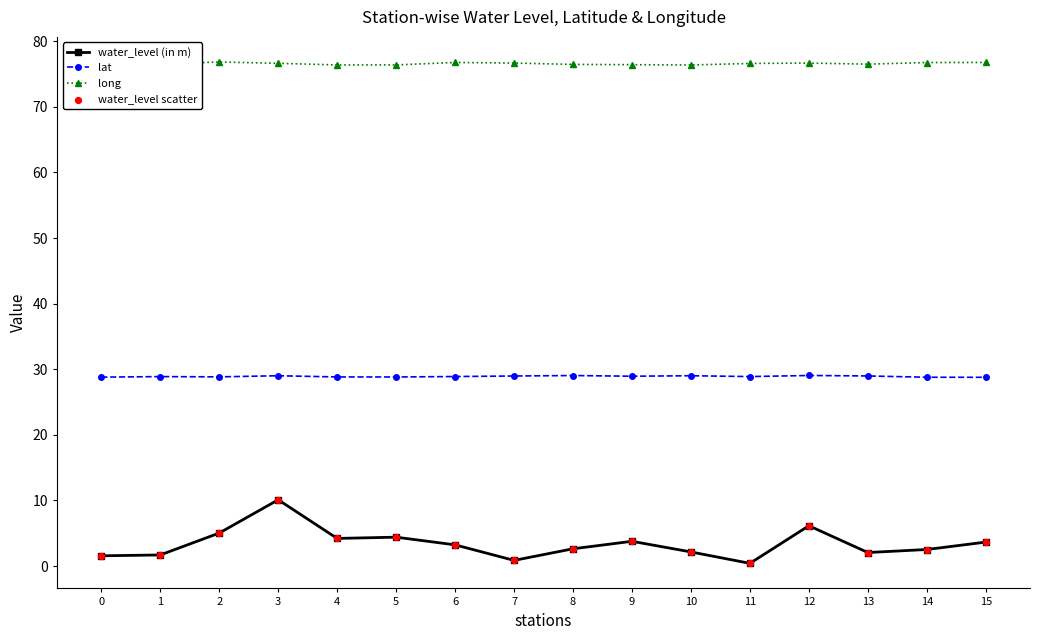

At how many categories does at least one series exceed 62?

16